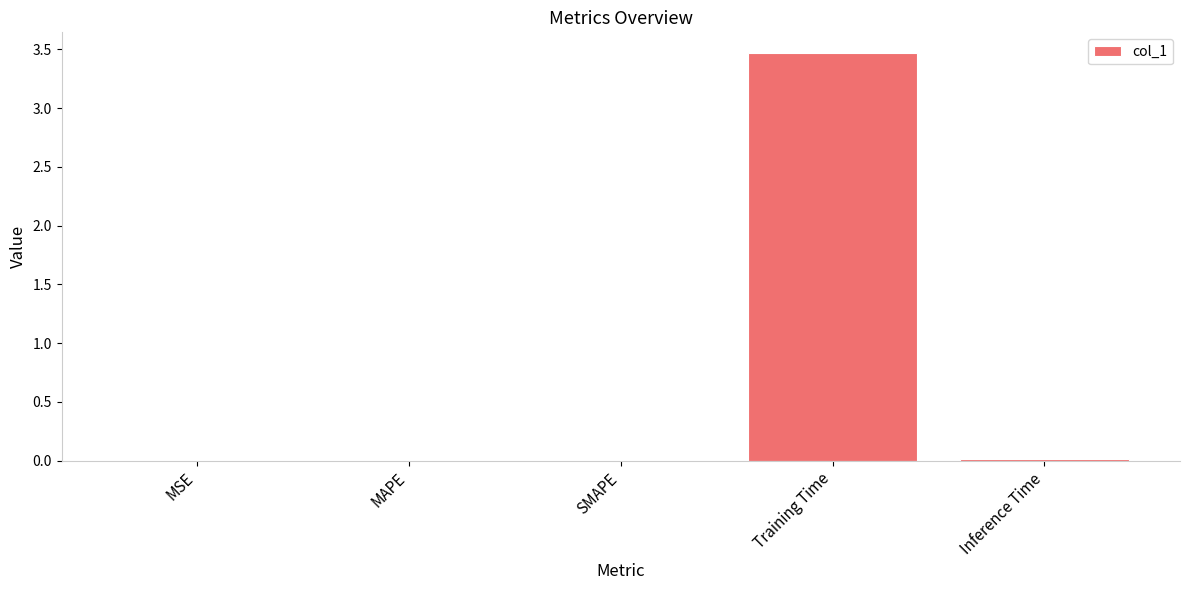

What is the sum of all values?

3.5